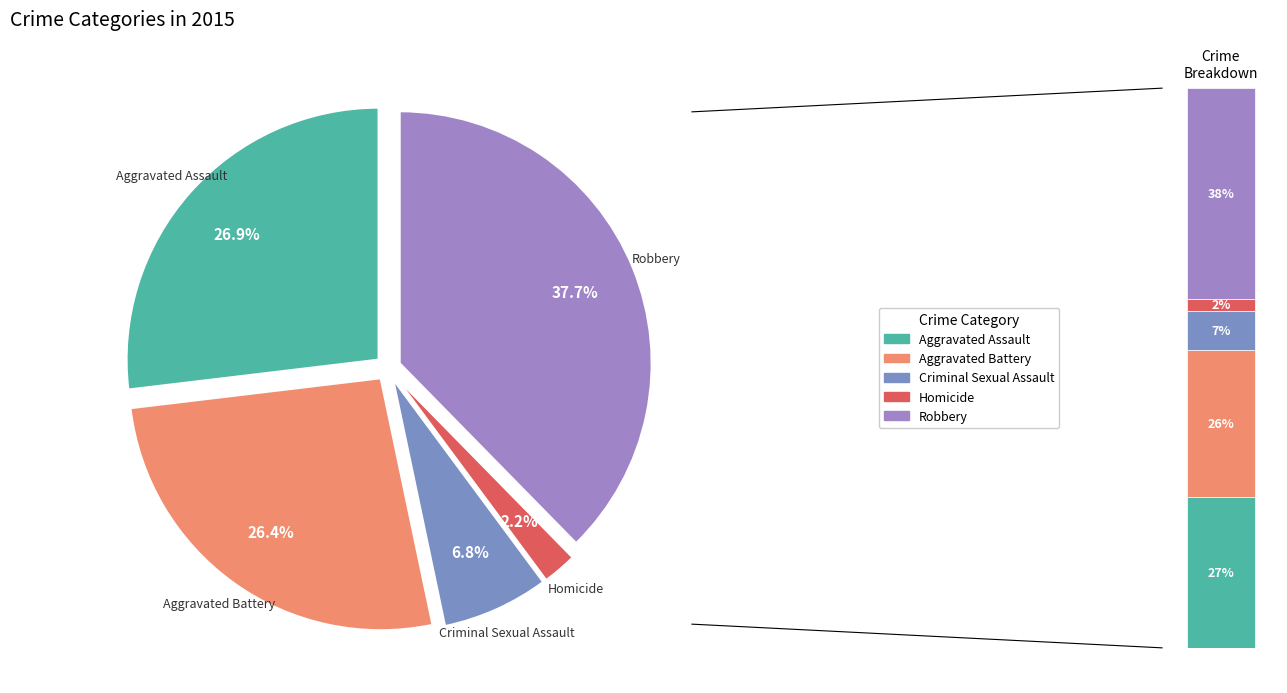

How many segments does this pie chart have?

5